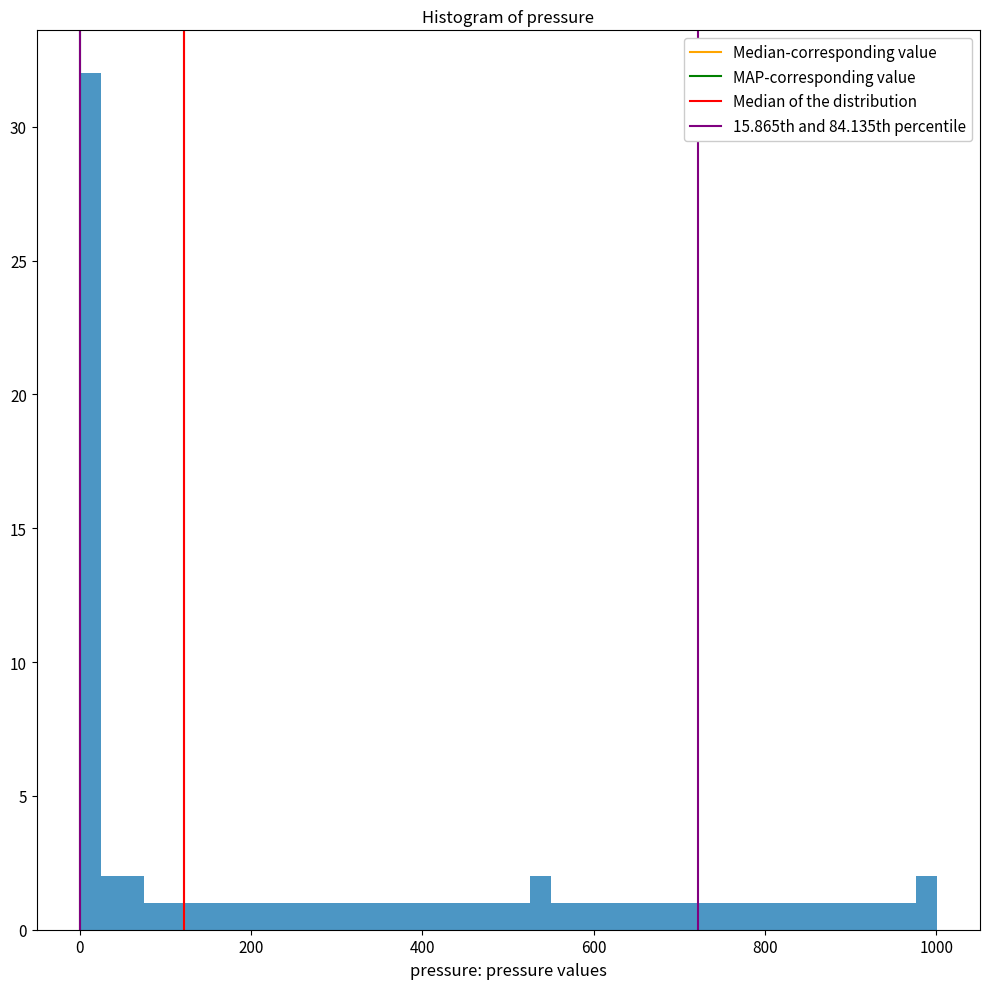

Read against the x-axis, roughly where is the centre of the tallest bar?

20